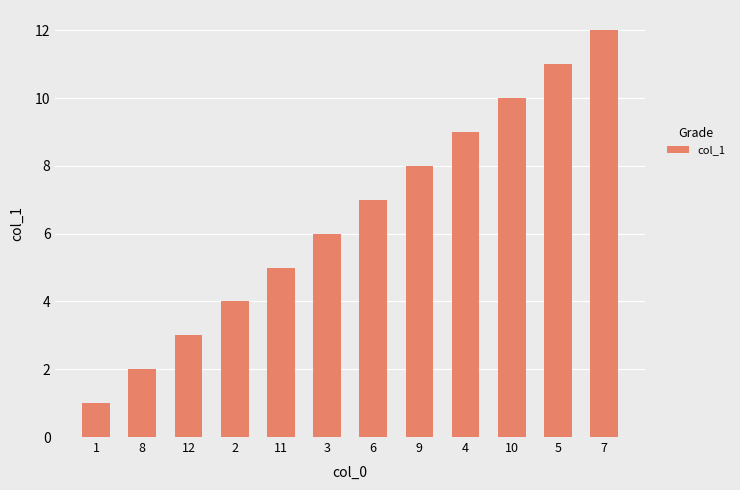

What position from the left is 1?

1